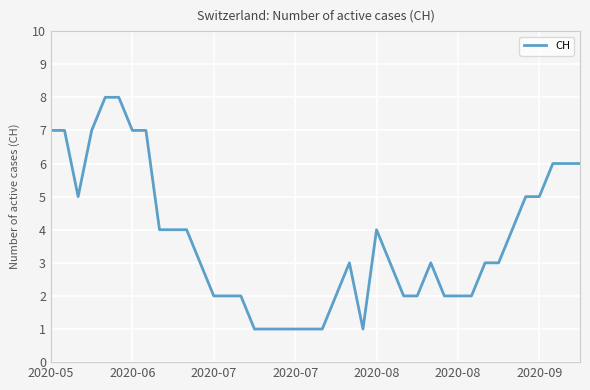

What is the difference between the maximum and minimum values?

7